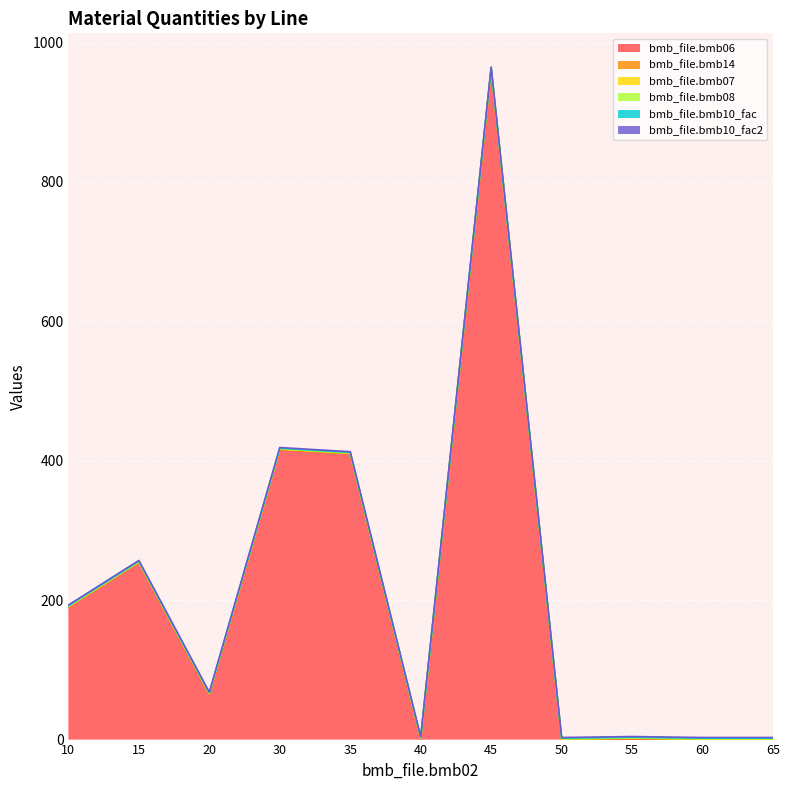

What is the difference between the bmb_file.bmb06 values at 10 and 40?

190.0